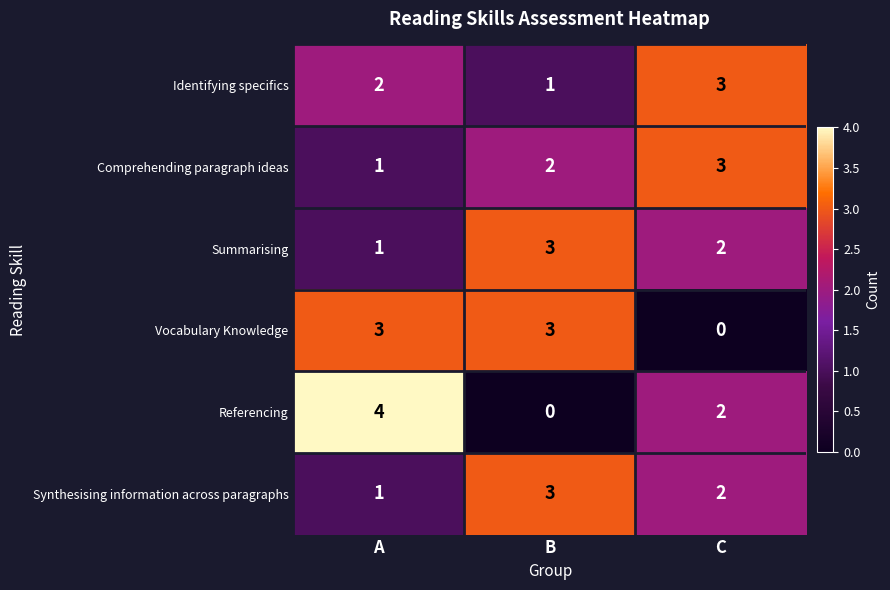

Is it true that Referencing equals 2 at C?

True